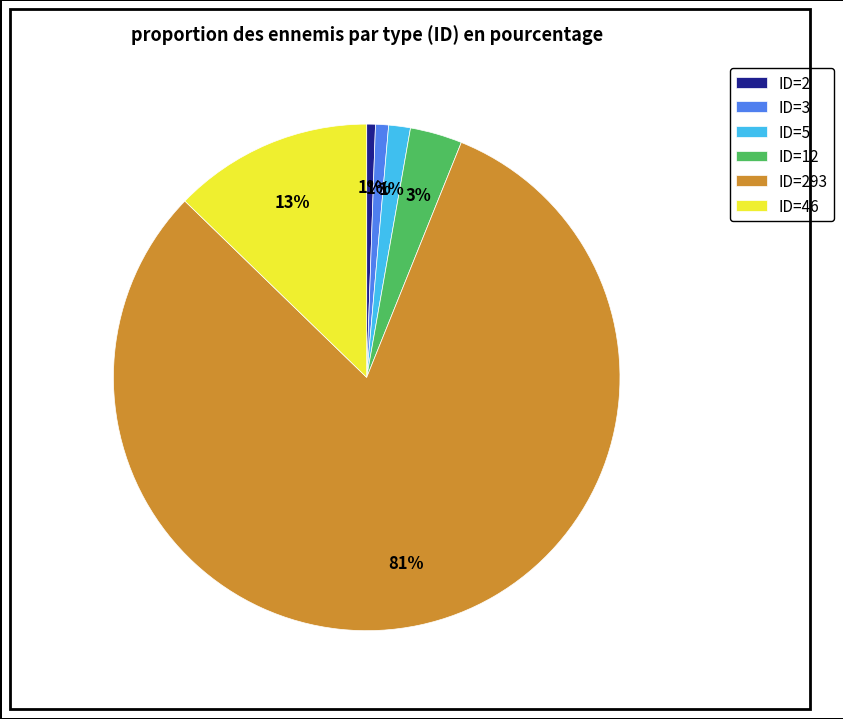

Which has a higher value, ID=12 or ID=46?

ID=46